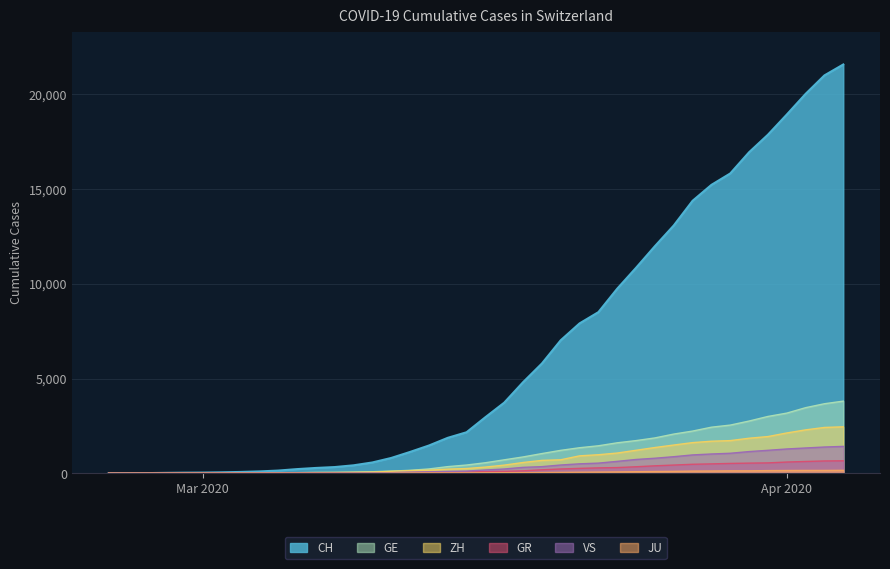

How many data points in GR are above 84?

19